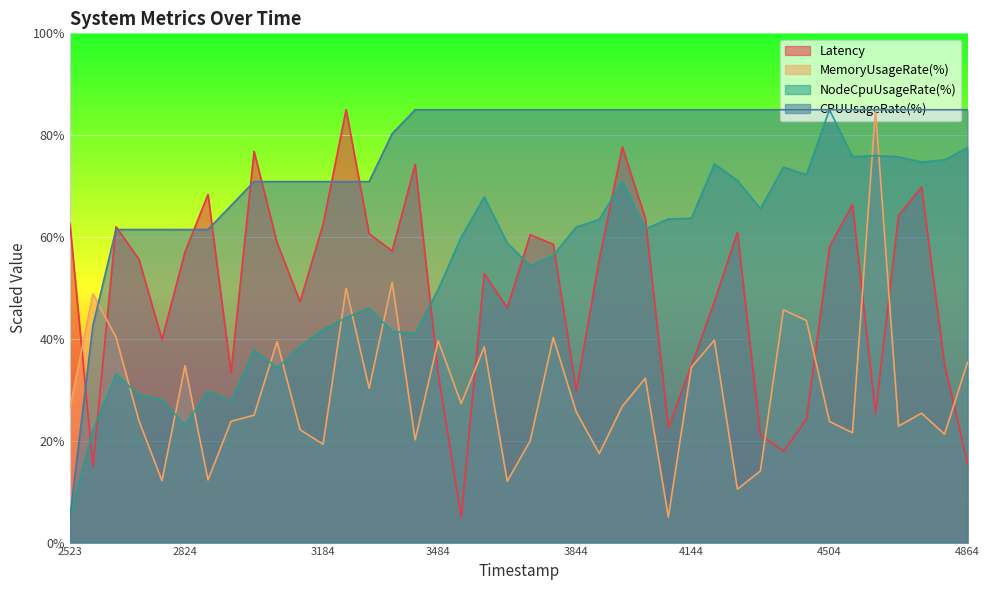

At which label does Latency reach its peak?

1695473244